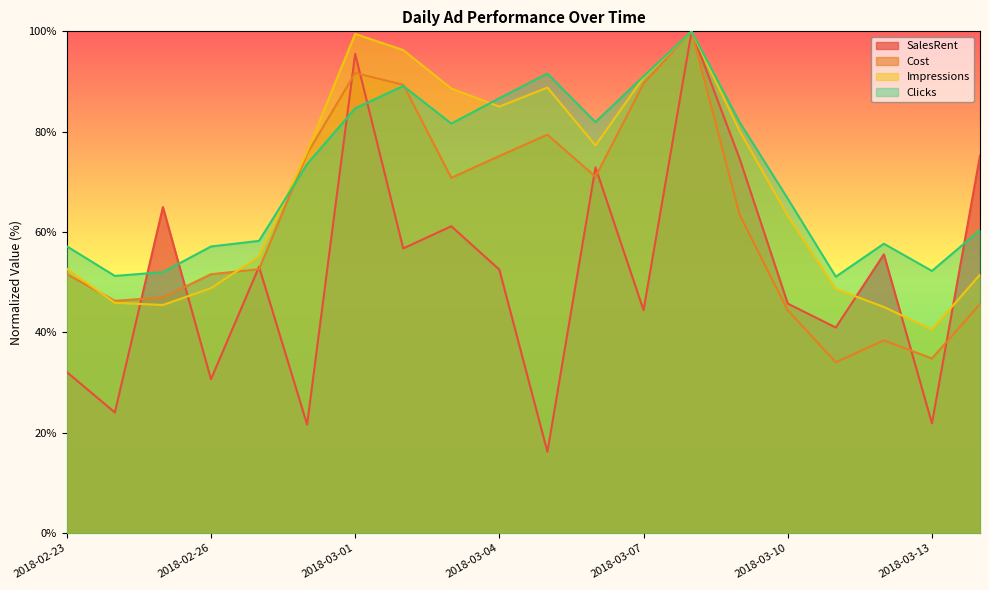

Reading left to right, list all the values displayed in this chart.

SalesRent: 2018-02-23=32.1	2018-02-24=24.0	2018-02-25=65.0	2018-02-26=30.7	2018-02-27=53.1	2018-02-28=21.6	2018-03-01=95.5	2018-03-02=56.7	2018-03-03=61.1	2018-03-04=52.5	2018-03-05=16.2	2018-03-06=72.9	2018-03-07=44.4	2018-03-08=100.0	2018-03-09=74.6	2018-03-10=45.7	2018-03-11=41.0	2018-03-12=55.5	2018-03-13=21.9	2018-03-14=75.2
Impressions: 2018-02-23=52.7	2018-02-24=45.9	2018-02-25=45.5	2018-02-26=48.8	2018-02-27=55.1	2018-02-28=76.0	2018-03-01=99.5	2018-03-02=96.3	2018-03-03=88.6	2018-03-04=85.0	2018-03-05=88.8	2018-03-06=77.3	2018-03-07=90.8	2018-03-08=100.0	2018-03-09=80.1	2018-03-10=63.3	2018-03-11=48.6	2018-03-12=45.1	2018-03-13=40.5	2018-03-14=51.5
Cost: 2018-02-23=51.6	2018-02-24=46.3	2018-02-25=47.0	2018-02-26=51.6	2018-02-27=52.6	2018-02-28=75.6	2018-03-01=91.7	2018-03-02=89.4	2018-03-03=70.8	2018-03-04=75.1	2018-03-05=79.4	2018-03-06=71.0	2018-03-07=89.6	2018-03-08=100.0	2018-03-09=63.4	2018-03-10=44.4	2018-03-11=34.0	2018-03-12=38.4	2018-03-13=34.8	2018-03-14=45.6
Clicks: 2018-02-23=57.2	2018-02-24=51.2	2018-02-25=52.0	2018-02-26=57.1	2018-02-27=58.2	2018-02-28=73.5	2018-03-01=84.6	2018-03-02=89.1	2018-03-03=81.6	2018-03-04=86.7	2018-03-05=91.6	2018-03-06=81.9	2018-03-07=91.0	2018-03-08=100.0	2018-03-09=81.9	2018-03-10=66.7	2018-03-11=51.1	2018-03-12=57.7	2018-03-13=52.2	2018-03-14=60.4